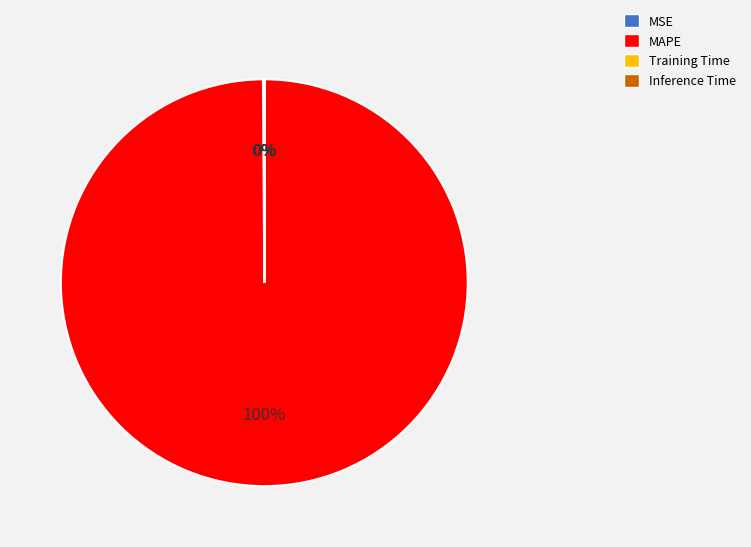

Which slice is the largest?

MAPE